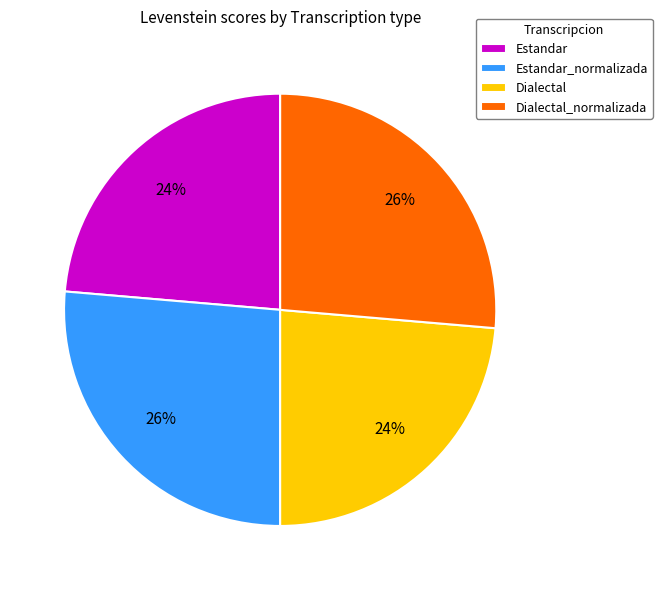

Do Estandar_normalizada and Dialectal_normalizada together represent more than half of the pie?

Yes